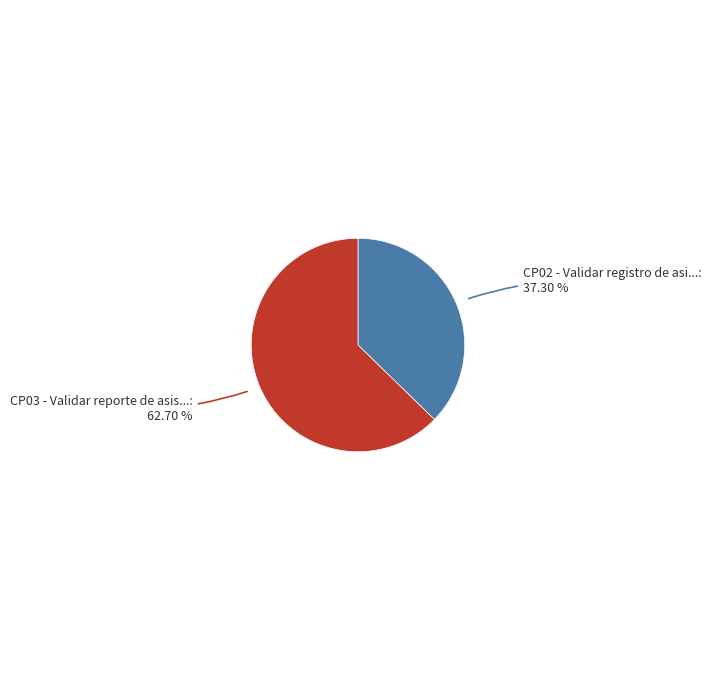

Is there any slice that represents more than half of the pie?

Yes